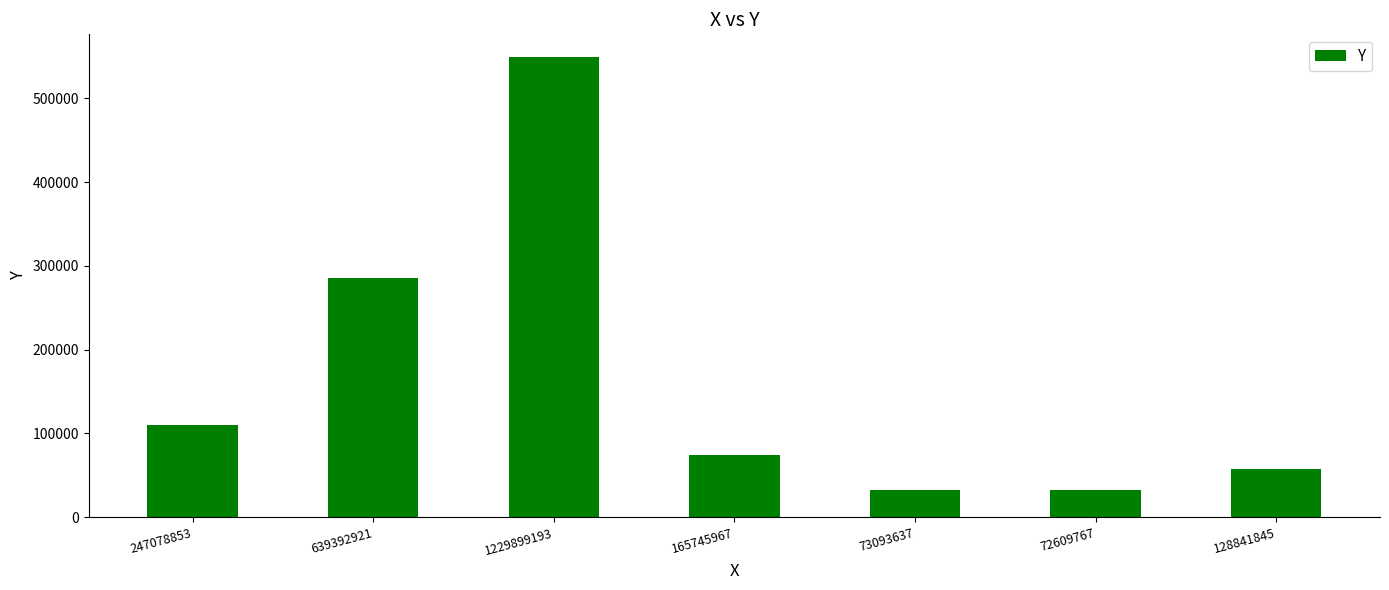

Does the chart contain stacked bars?

No